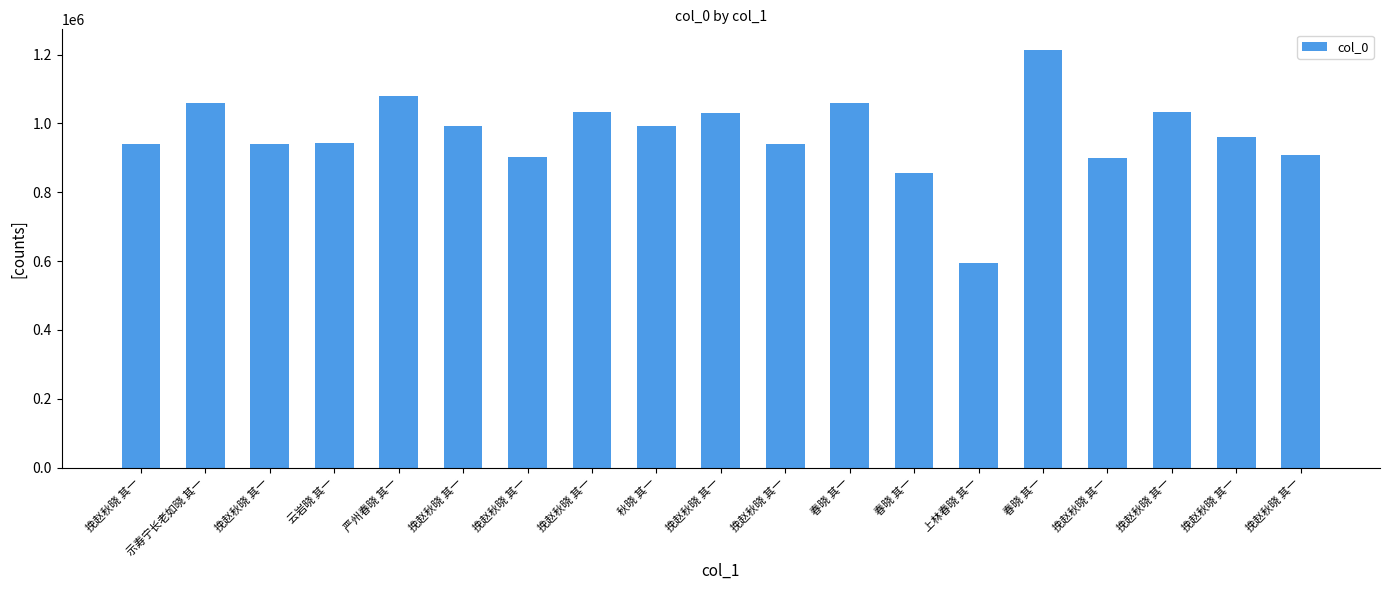

How many data points are less than 961176?

9